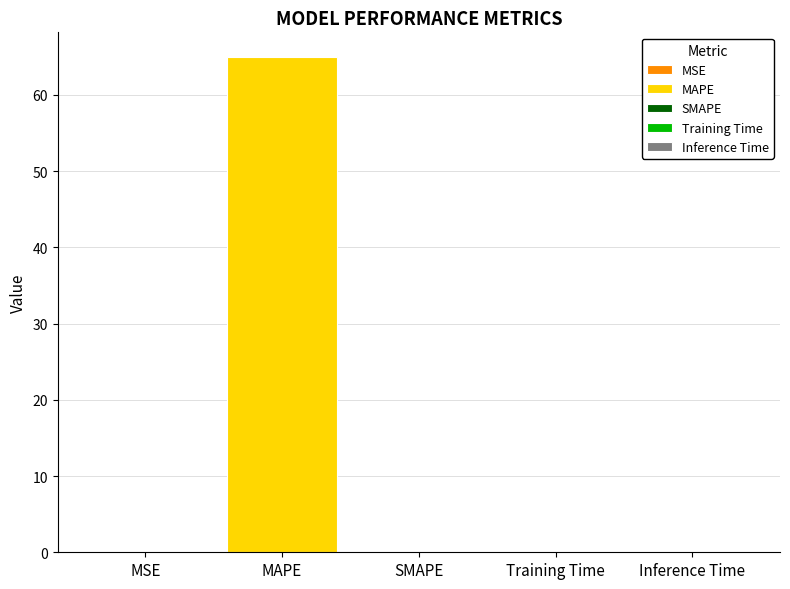

Between MSE and MAPE, which is larger?

MAPE